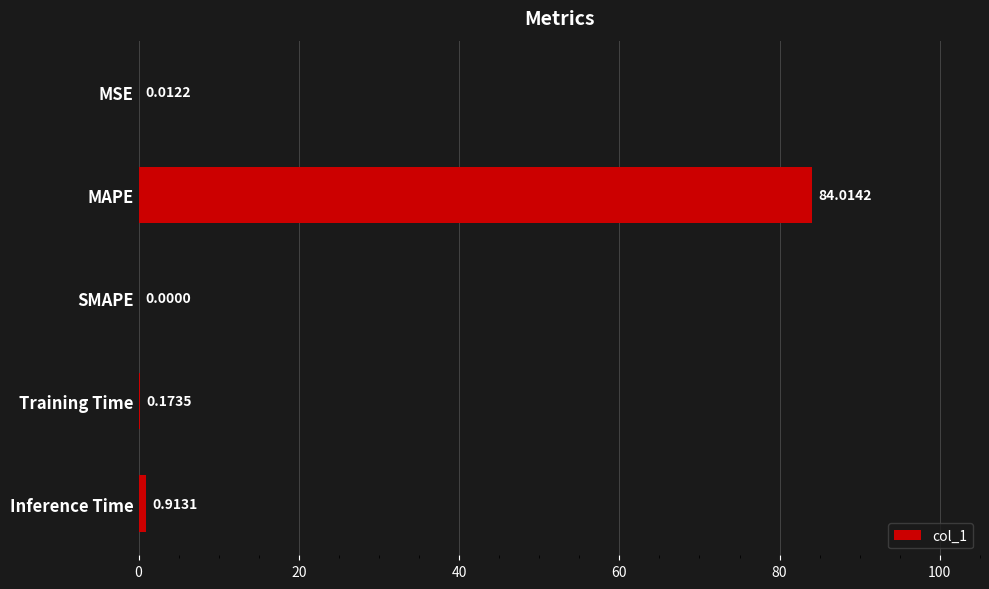

Between Inference Time and SMAPE, which is larger?

Inference Time